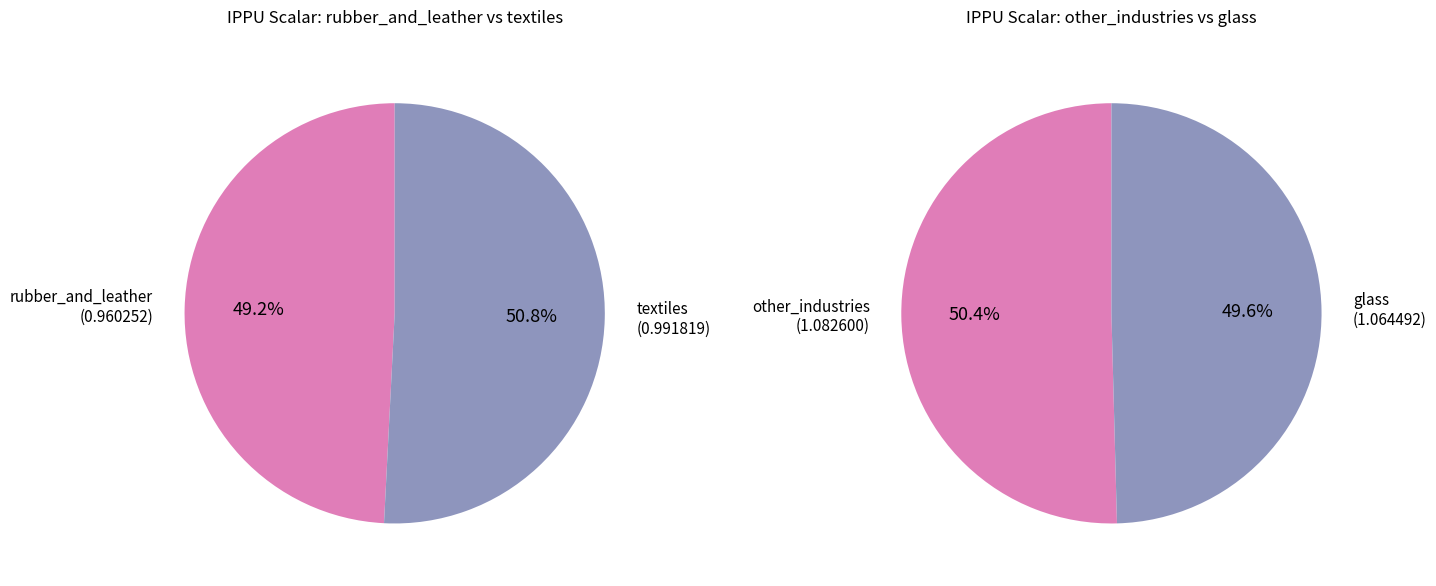

Is there a majority slice in this chart?

No